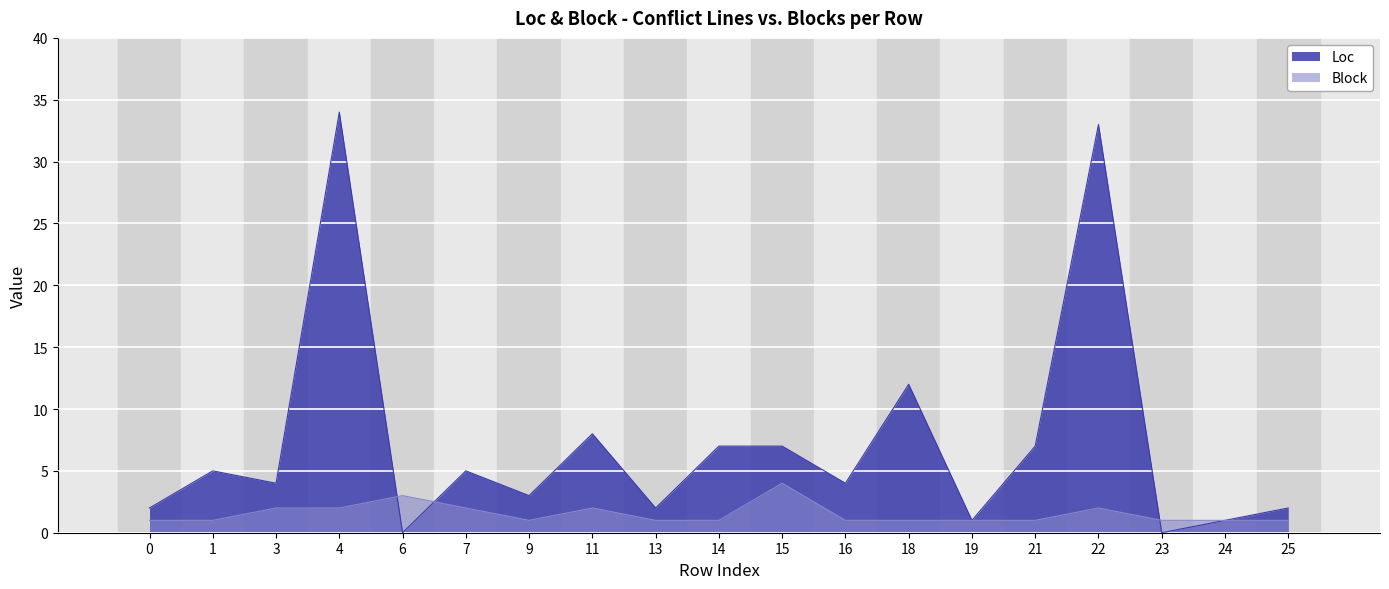

How many lines are shown in the chart?

2